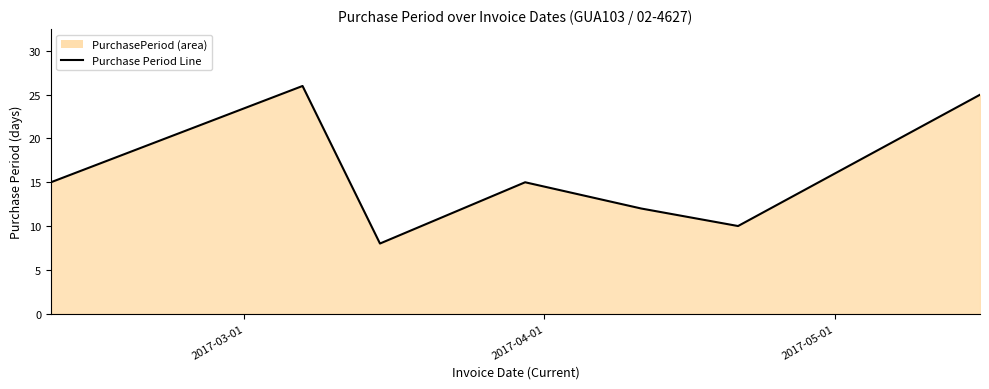

What is the minimum value shown in the chart?

8